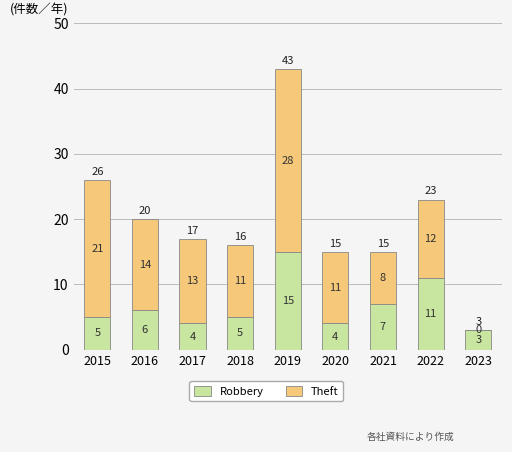

Is it true that Robbery equals 5 at 2018?

True